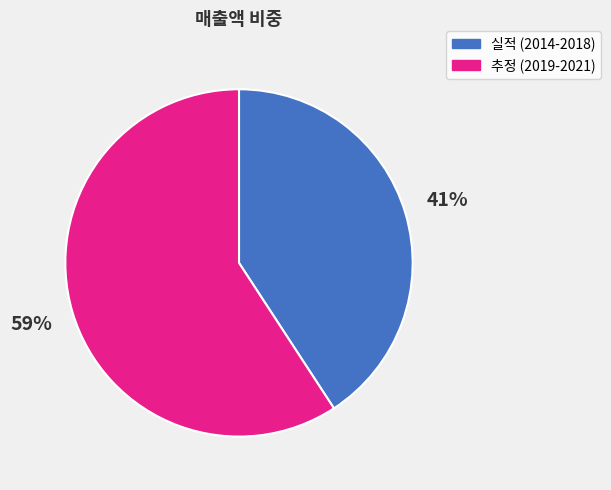

Is there any slice that represents more than half of the pie?

Yes